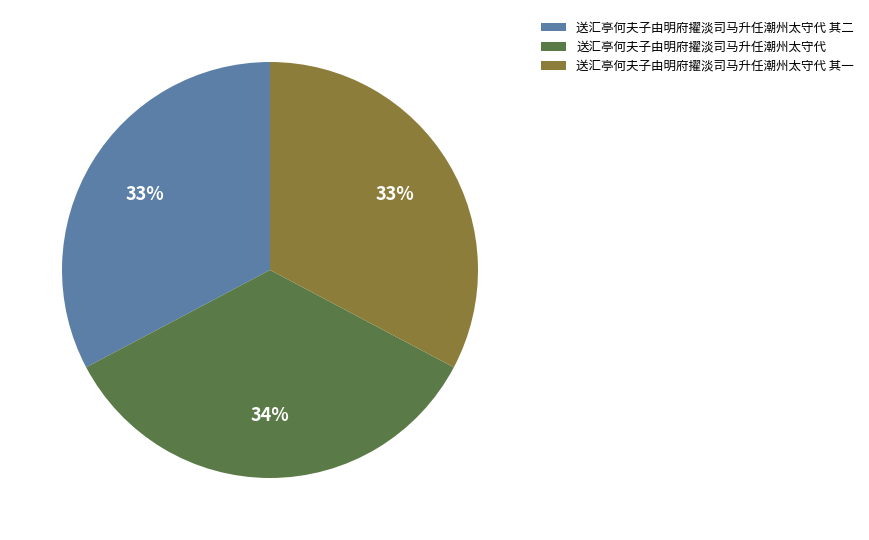

Which slice is the largest?

送汇亭何夫子由明府擢淡司马升任潮州太守代